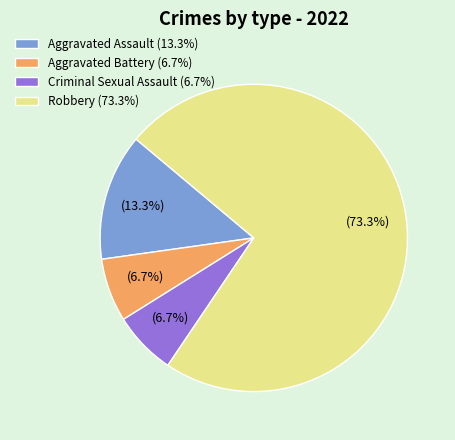

How many slices are in this pie chart?

4